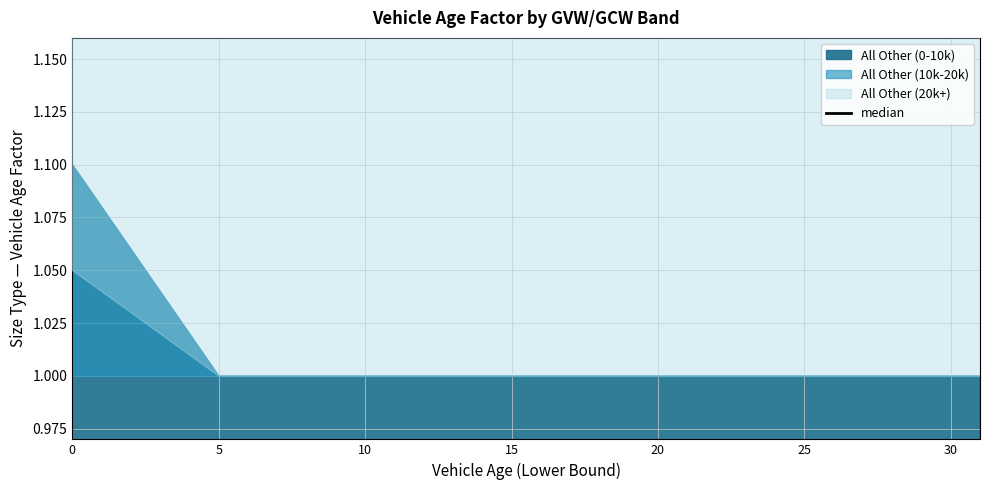

The value at 20 is 5.2. True or false?

False